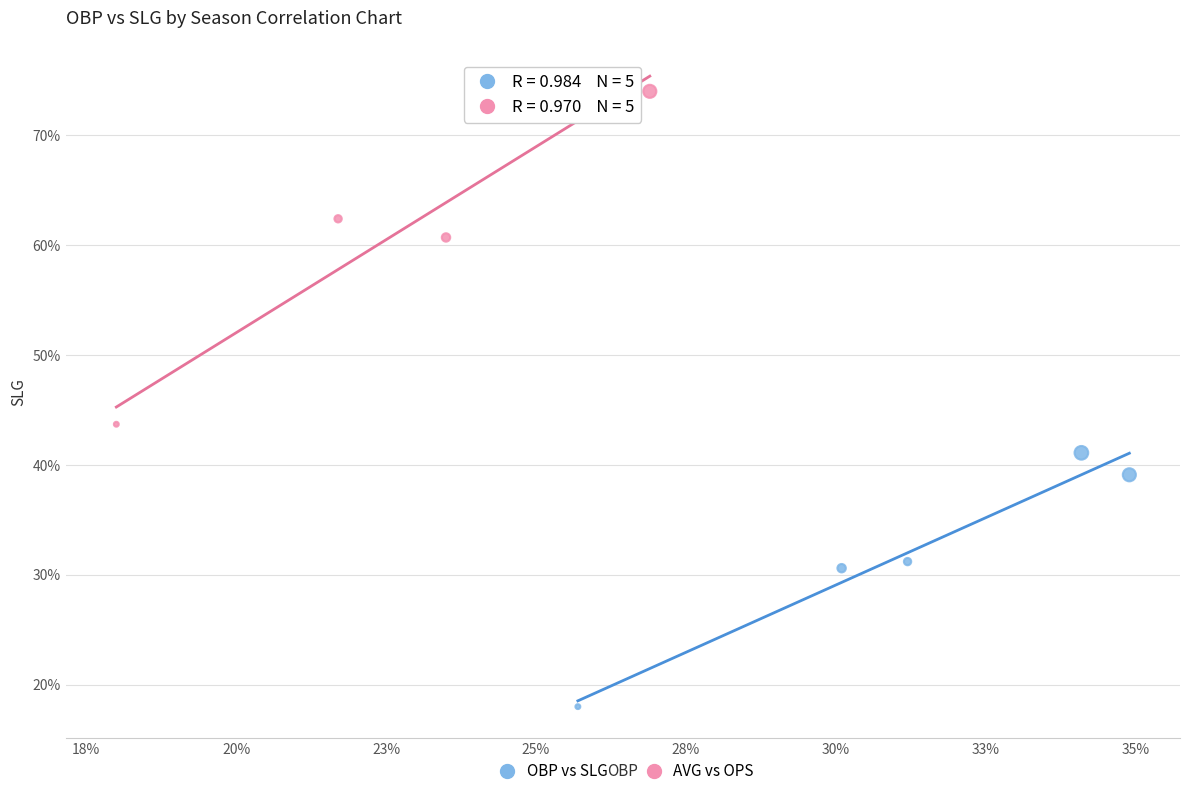

Which series reaches the maximum Y coordinate?

AVG vs OPS